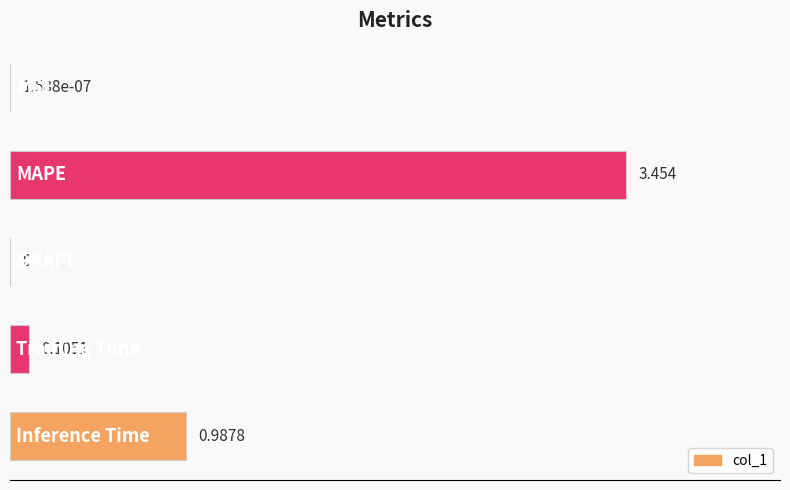

Rank the categories by value from lowest to highest.

2, 0, 3, 4, 1